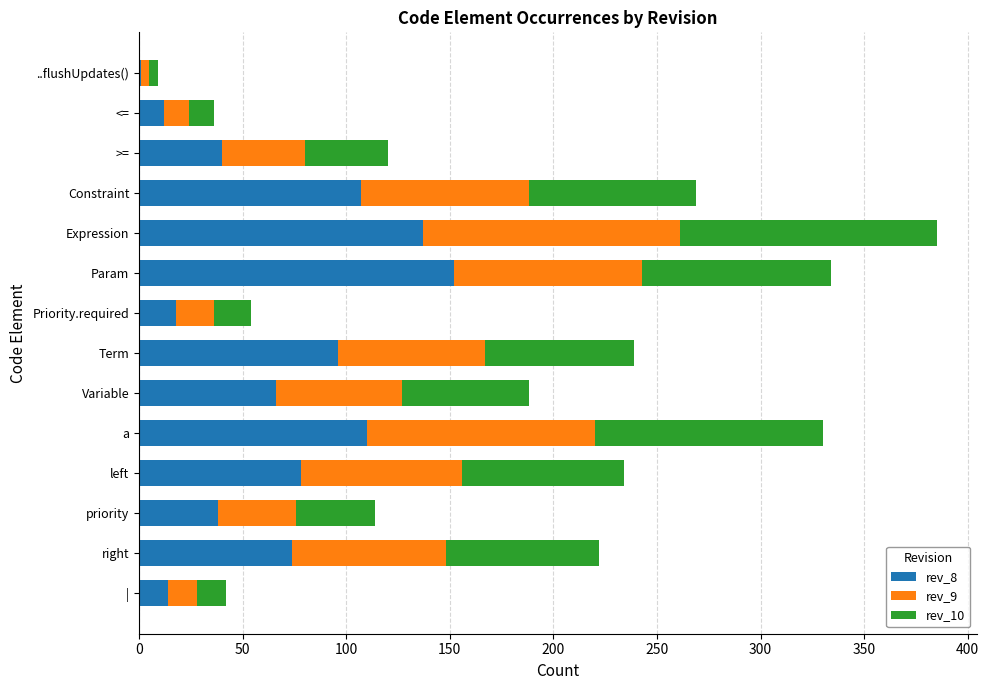

Is it true that rev_8 equals 137 at Expression?

True